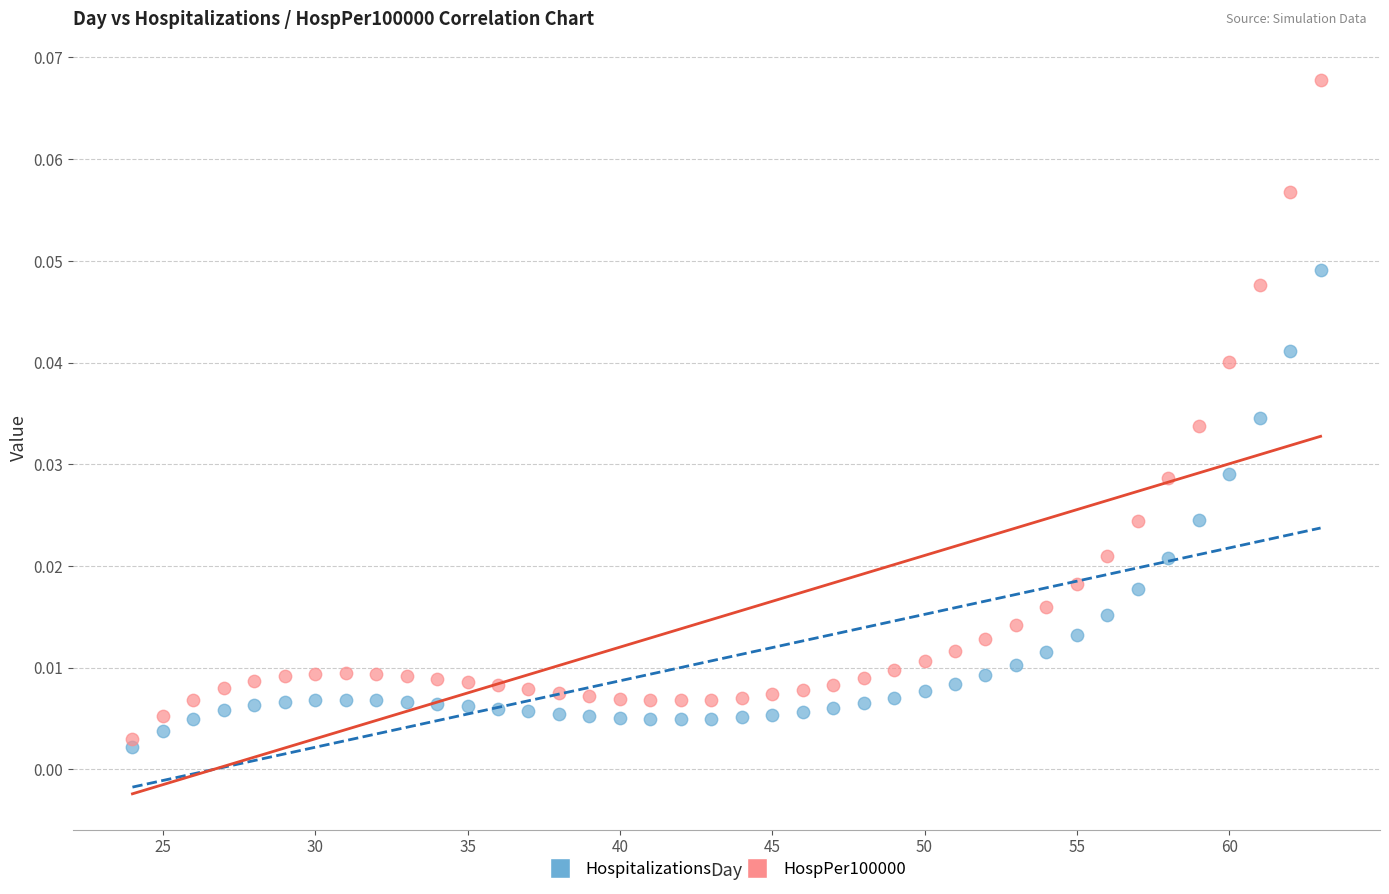

Across all data points, what is the range of X values (max minus min)?

39.0